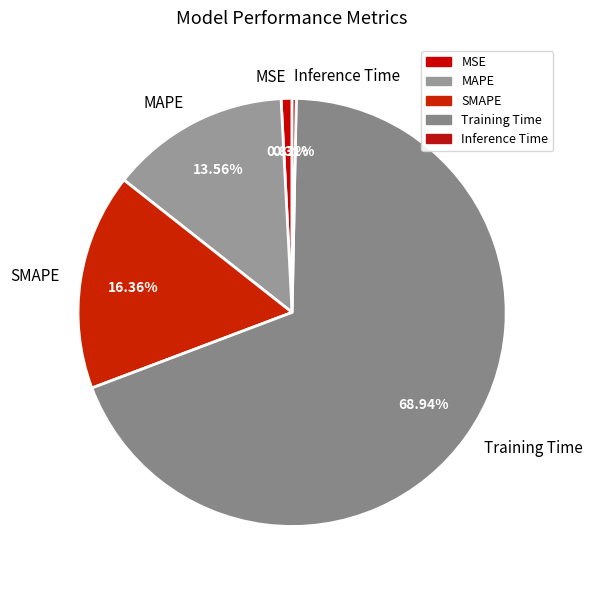

How many segments does this pie chart have?

5